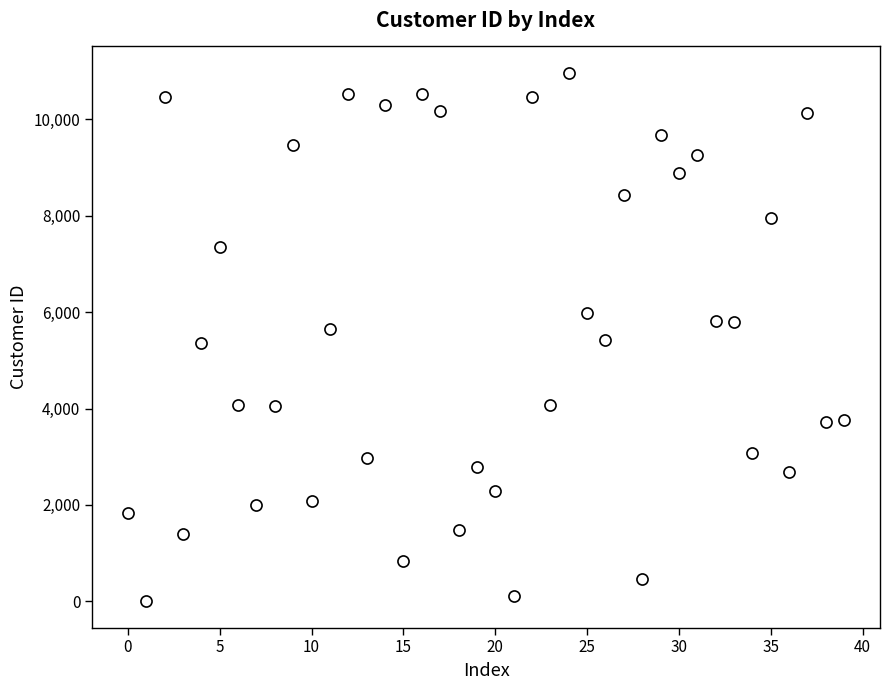

What is the range of Y values (max minus min)?

10967